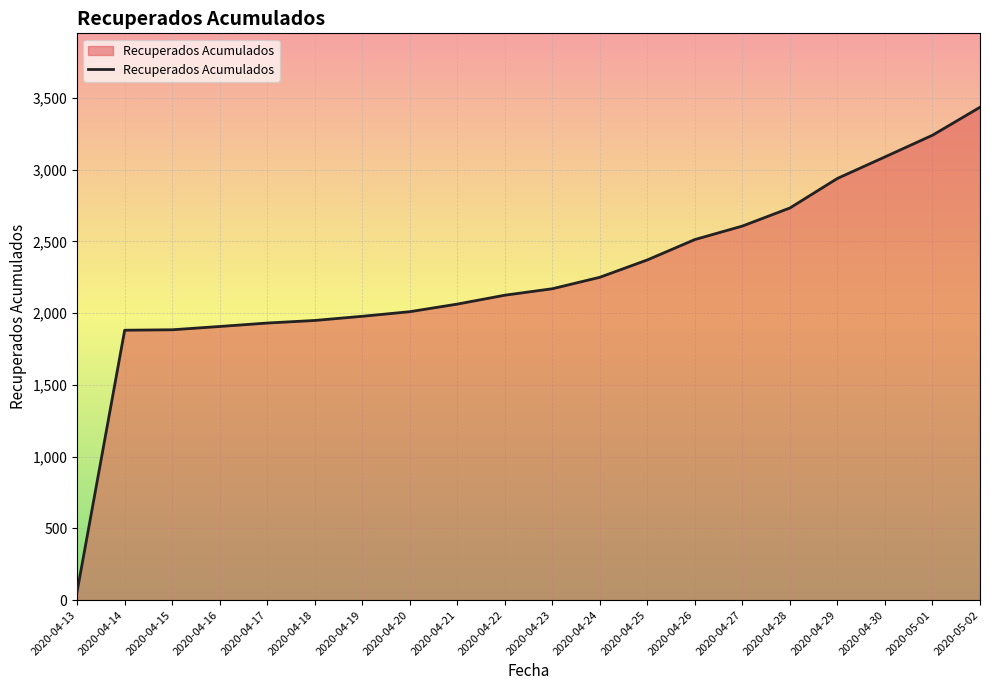

What is the maximum value shown in the chart?

3435